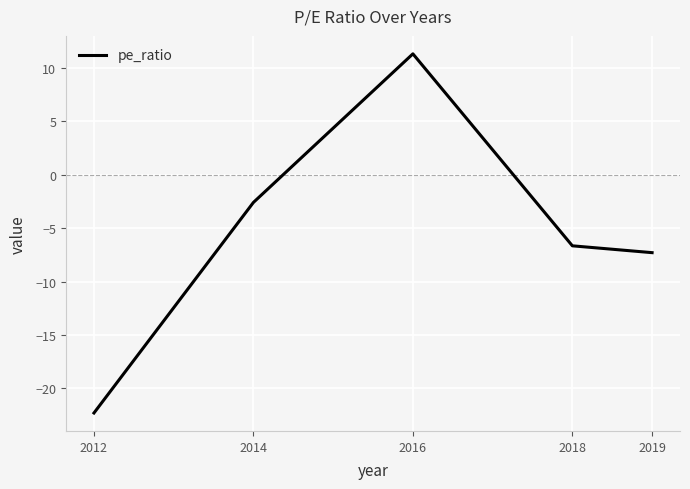

How many distinct data groups are displayed?

1